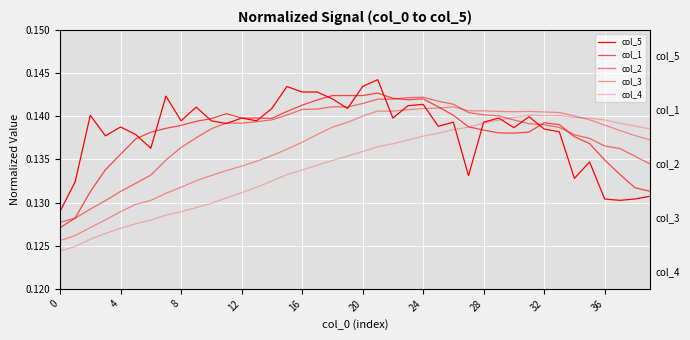

Does the chart have visible grid lines?

Yes